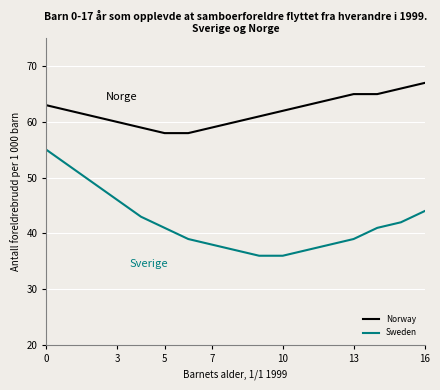

List the series in order of their overall mean, lowest first.

Sweden, Norway